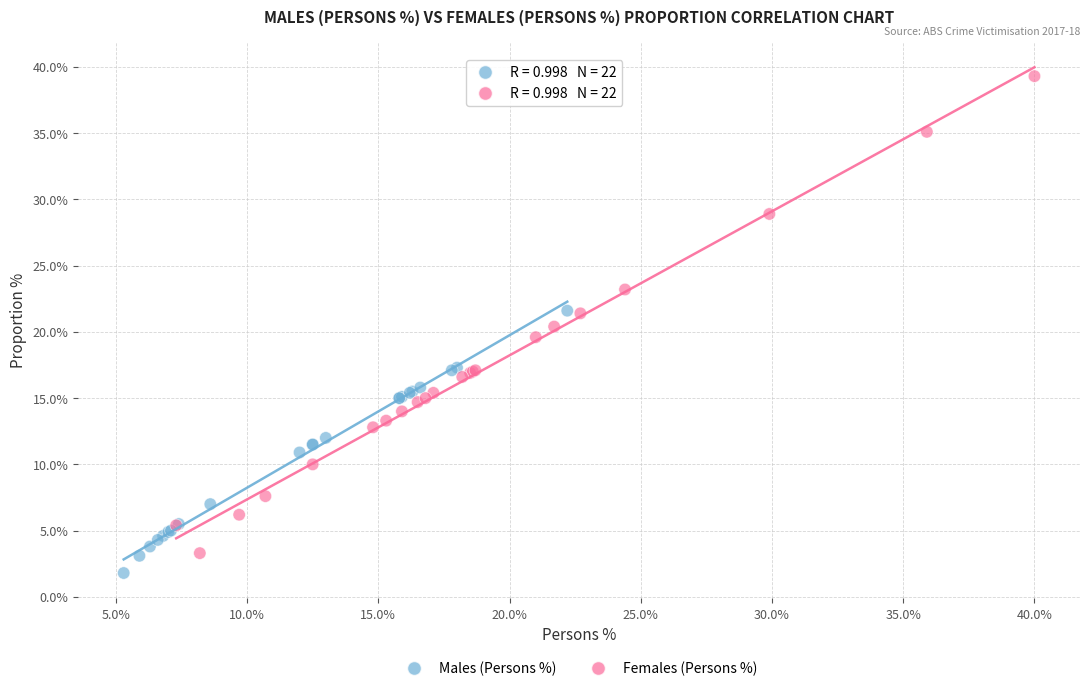

What are all the series names shown in the legend?

Males (Persons %), Females (Persons %)